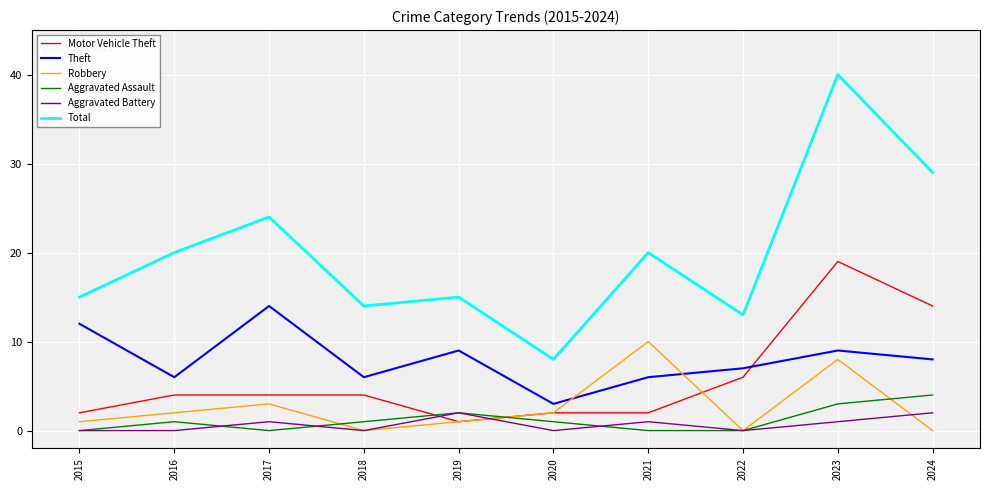

What are all the series names shown in the legend?

Motor Vehicle Theft, Theft, Robbery, Aggravated Assault, Aggravated Battery, Total